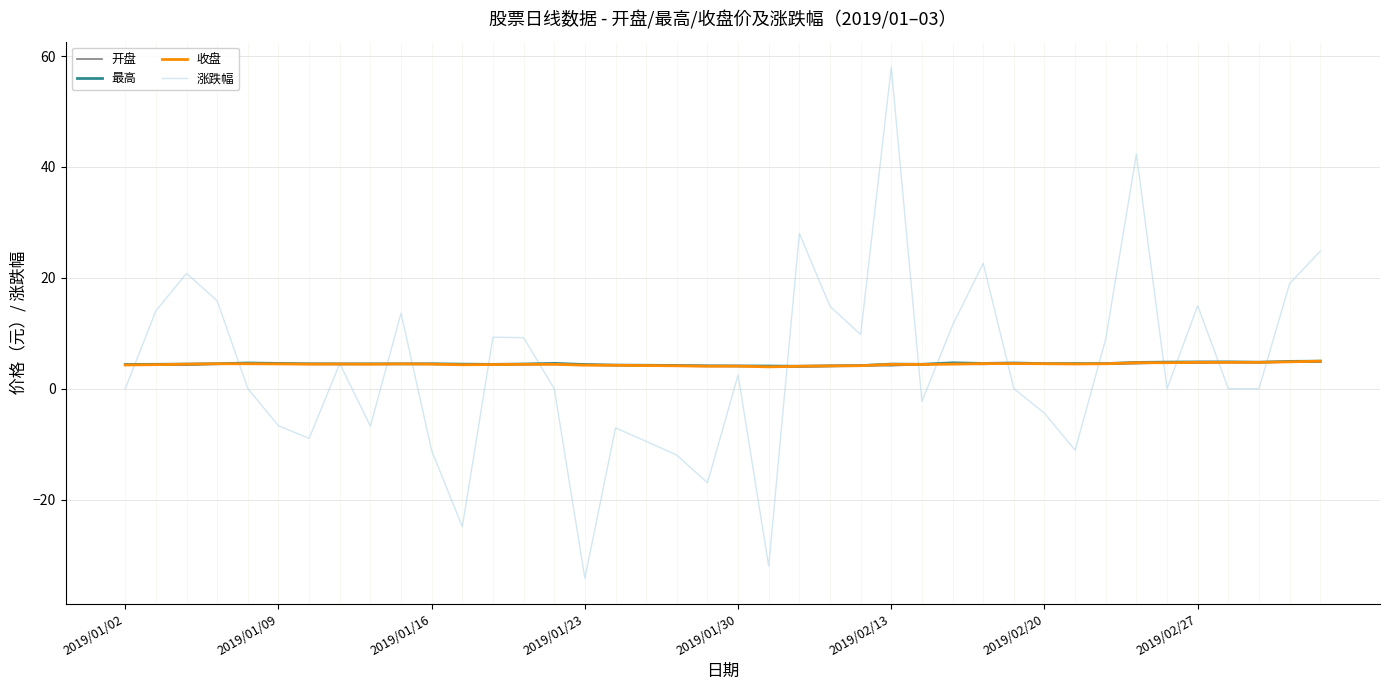

What is the greatest value displayed?

58.0